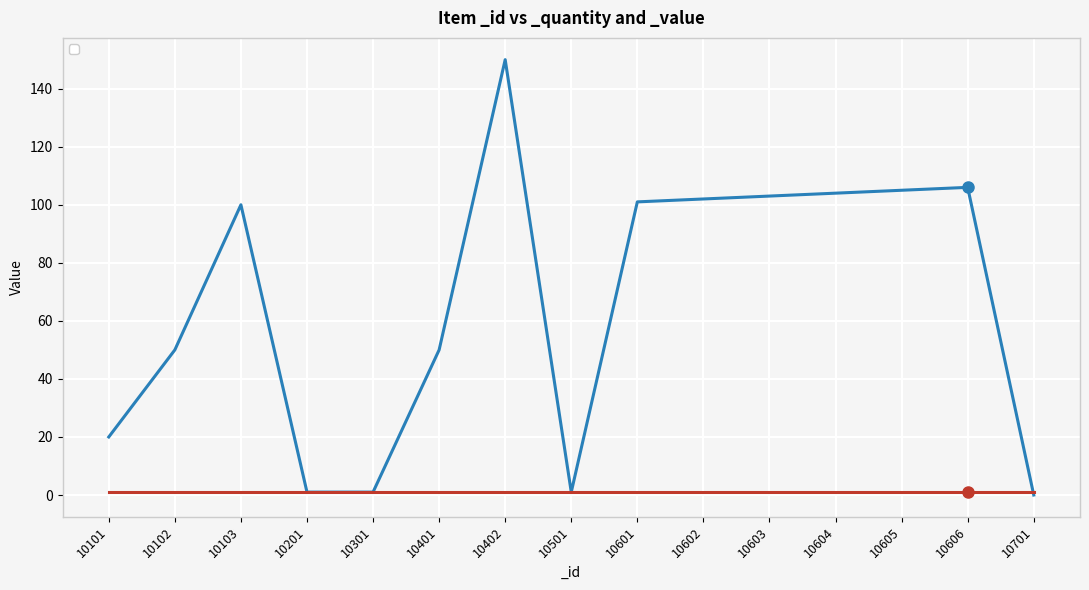

Approximately how many times larger is the value at 10401 compared to 10606?

0.5